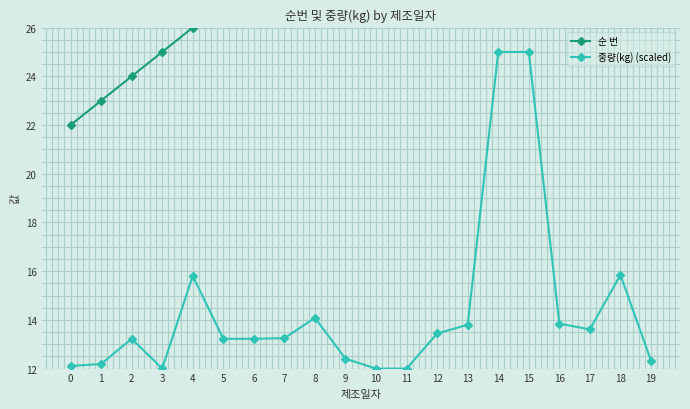

Reading left to right, transcribe all the data shown in this chart.

순 번: 0=22.0	1=23.0	2=24.0	3=25.0	4=26.0	5=27.0	6=28.0	7=29.0	8=30.0	9=31.0	10=32.0	11=33.0	12=34.0	13=35.0	14=36.0	15=37.0	16=38.0	17=39.0	18=40.0	19=41.0
중량(kg) (scaled): 0=12.1	1=12.2	2=13.2	3=12.0	4=15.8	5=13.2	6=13.2	7=13.2	8=14.1	9=12.4	10=12.0	11=12.0	12=13.4	13=13.8	14=25.0	15=25.0	16=13.8	17=13.6	18=15.8	19=12.3